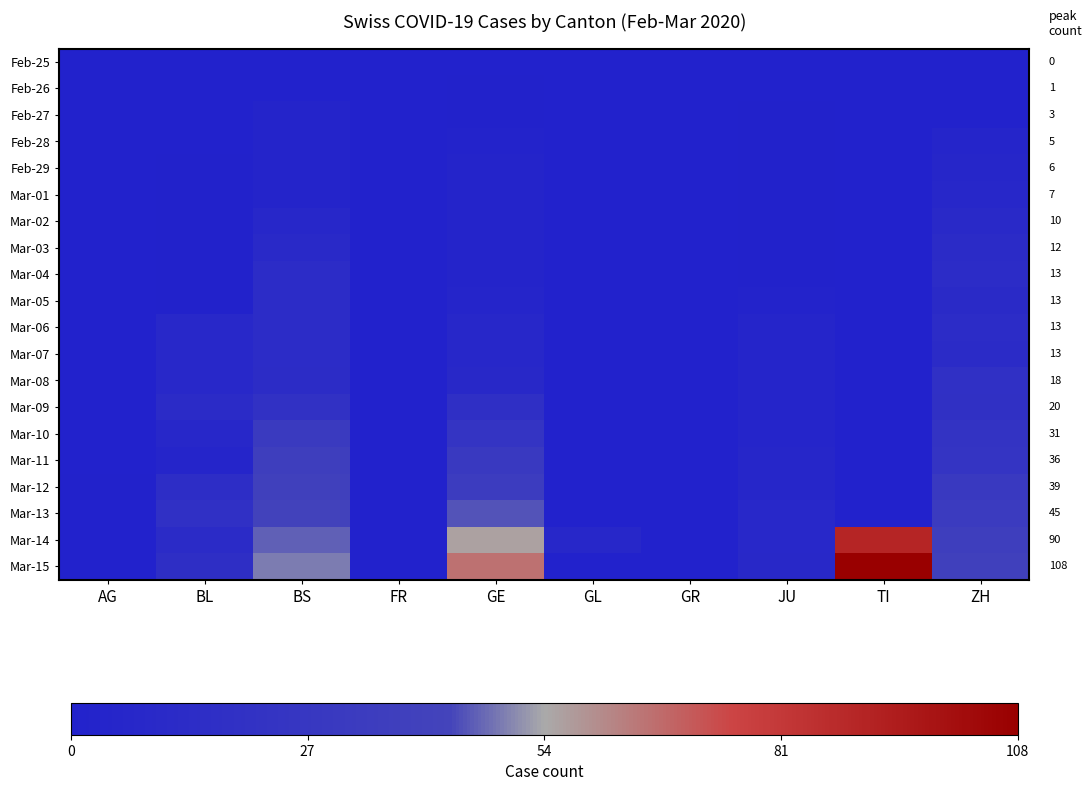

Which series has the largest range (max minus min)?

Mar-15